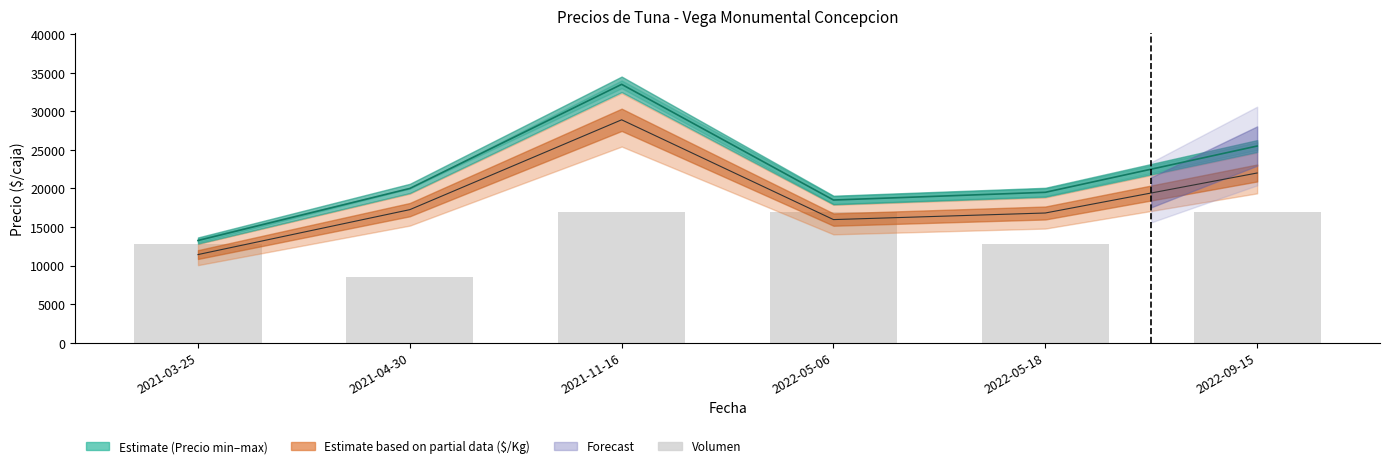

Count the number of categories in the chart.

6